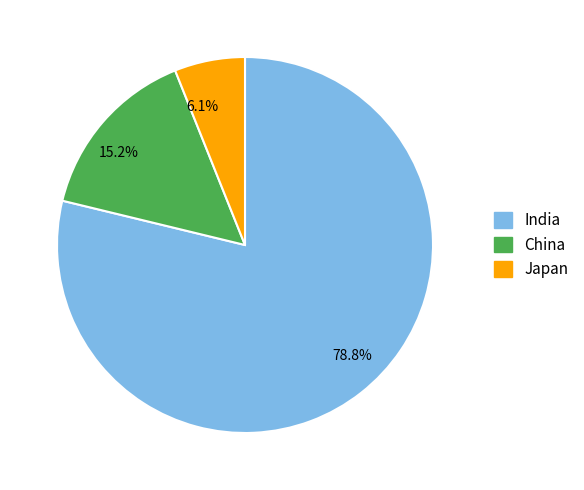

How many segments does this pie chart have?

3